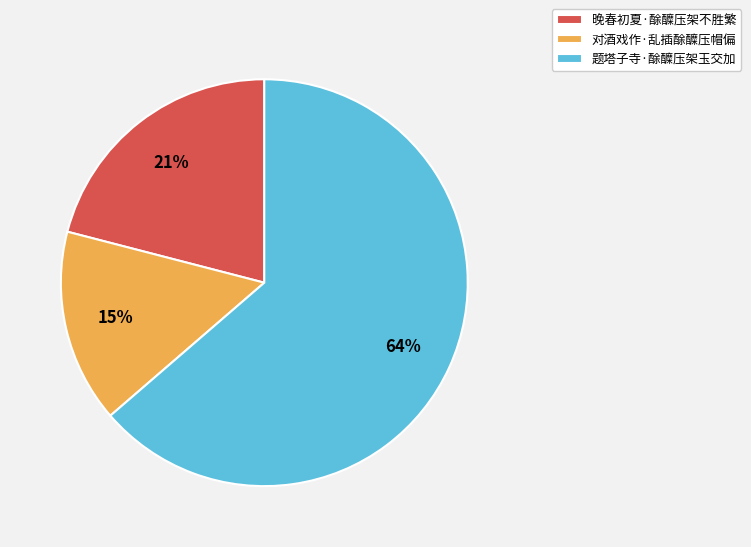

Do 晚春初夏·酴醾压架不胜繁 and 题塔子寺·酴醾压架玉交加 together represent more than half of the pie?

Yes